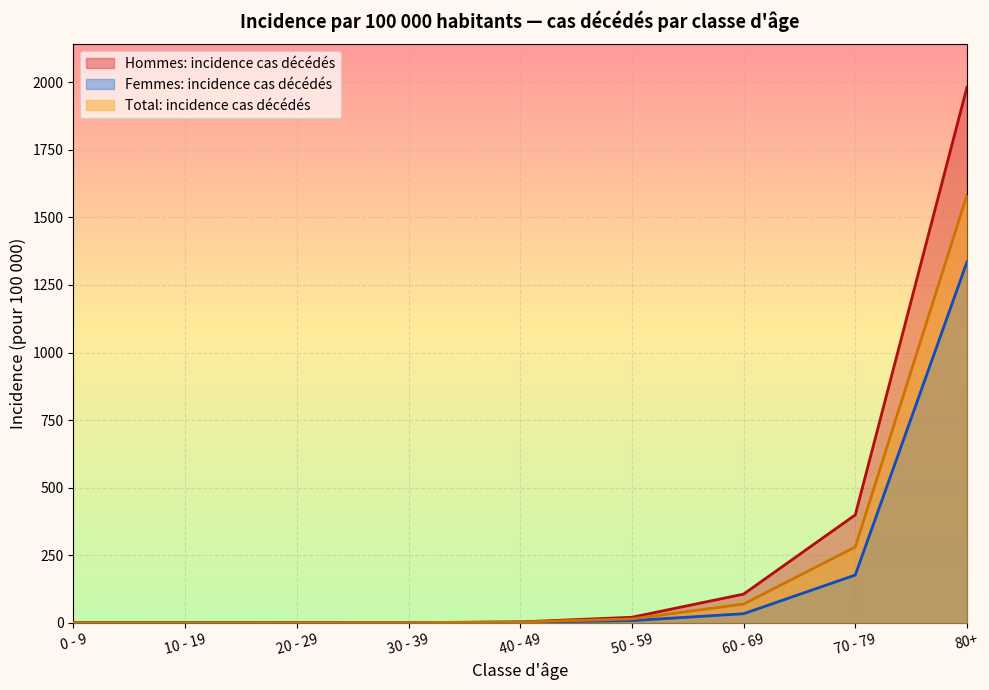

Rank the series by their average value, from highest to lowest.

Hommes: incidence cas décédés, Total: incidence cas décédés, Femmes: incidence cas décédés